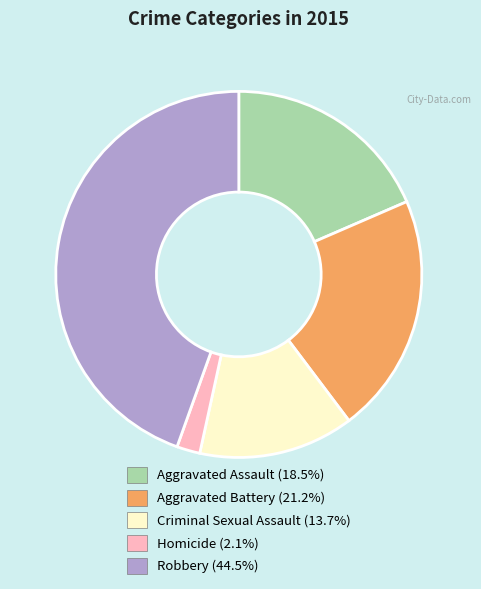

Does any single category account for the majority?

No